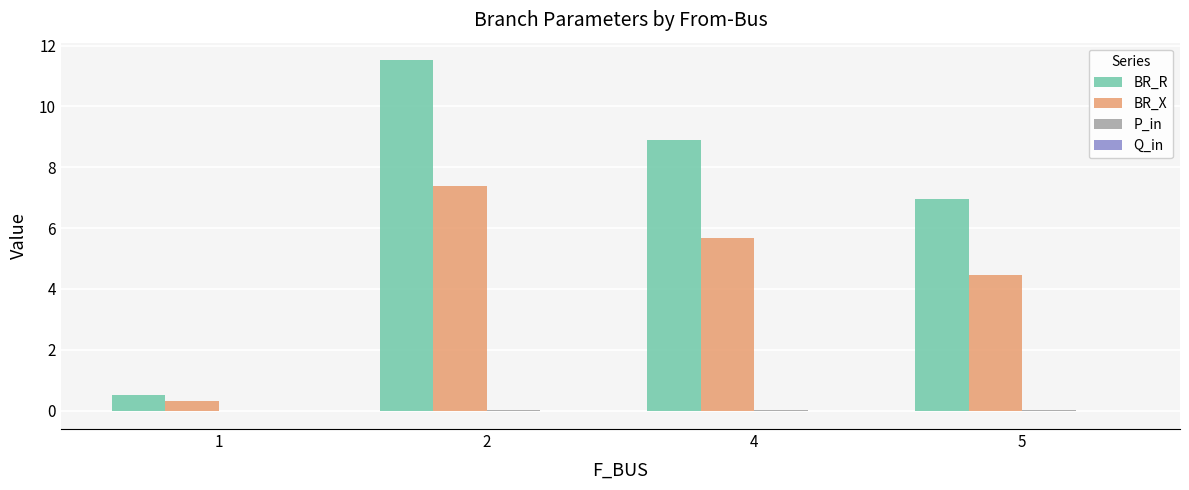

How many categories are shown in the chart?

4